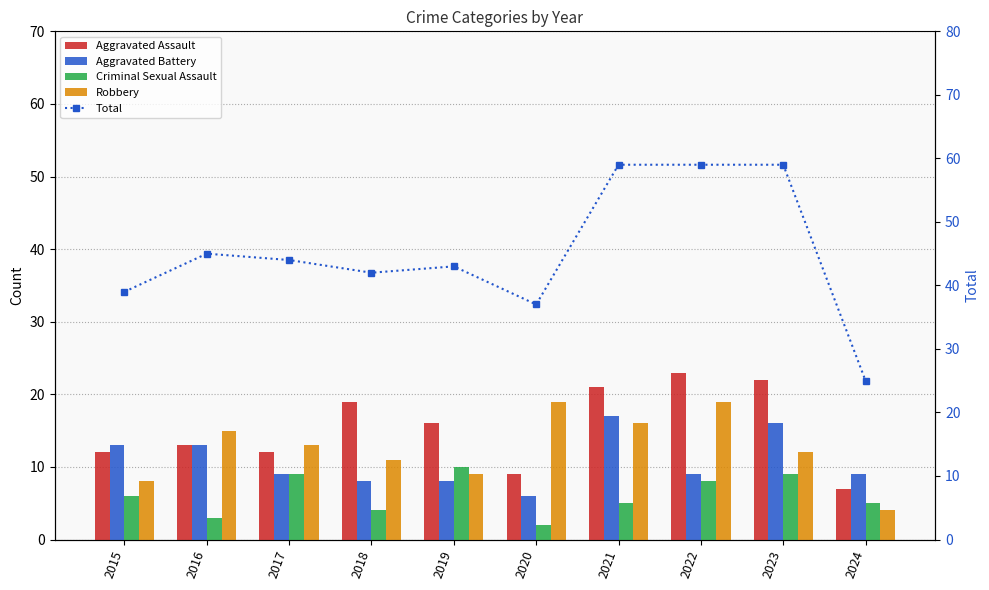

What is the total value across all series at 2017?

87